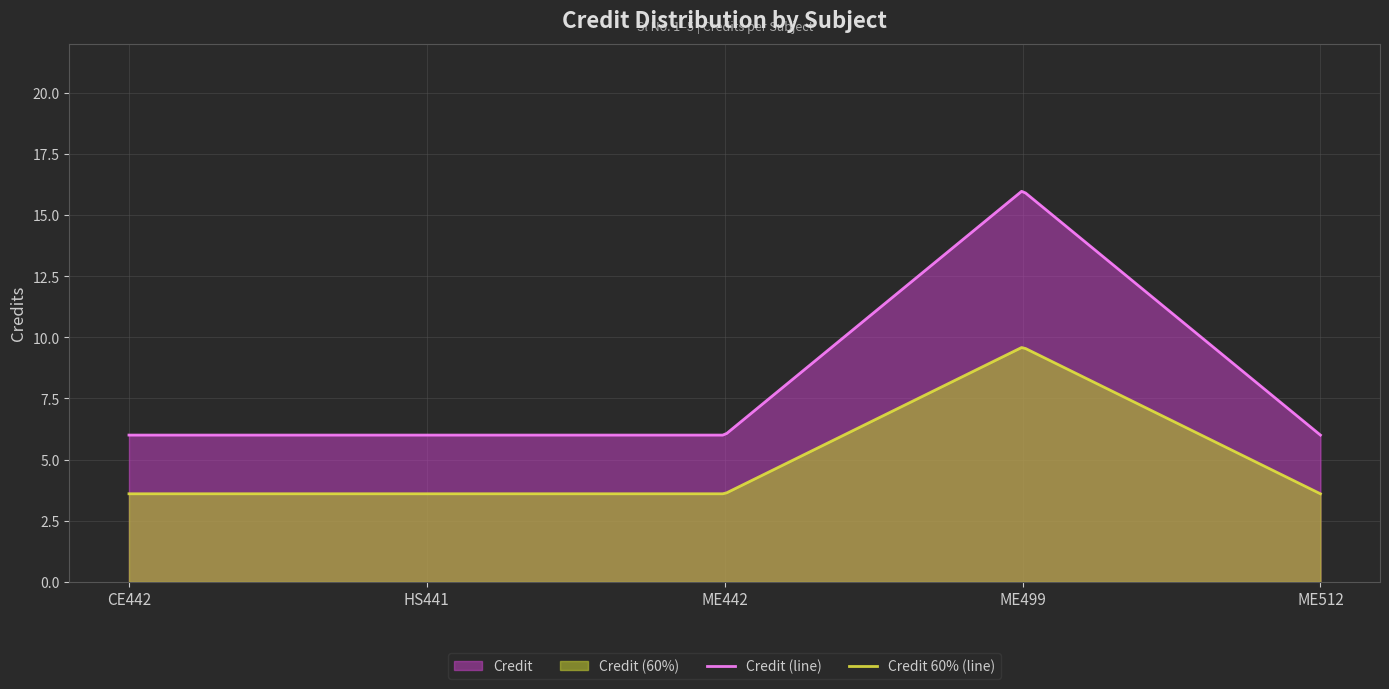

The chart shows a value of 2 at ME442. True or false?

False